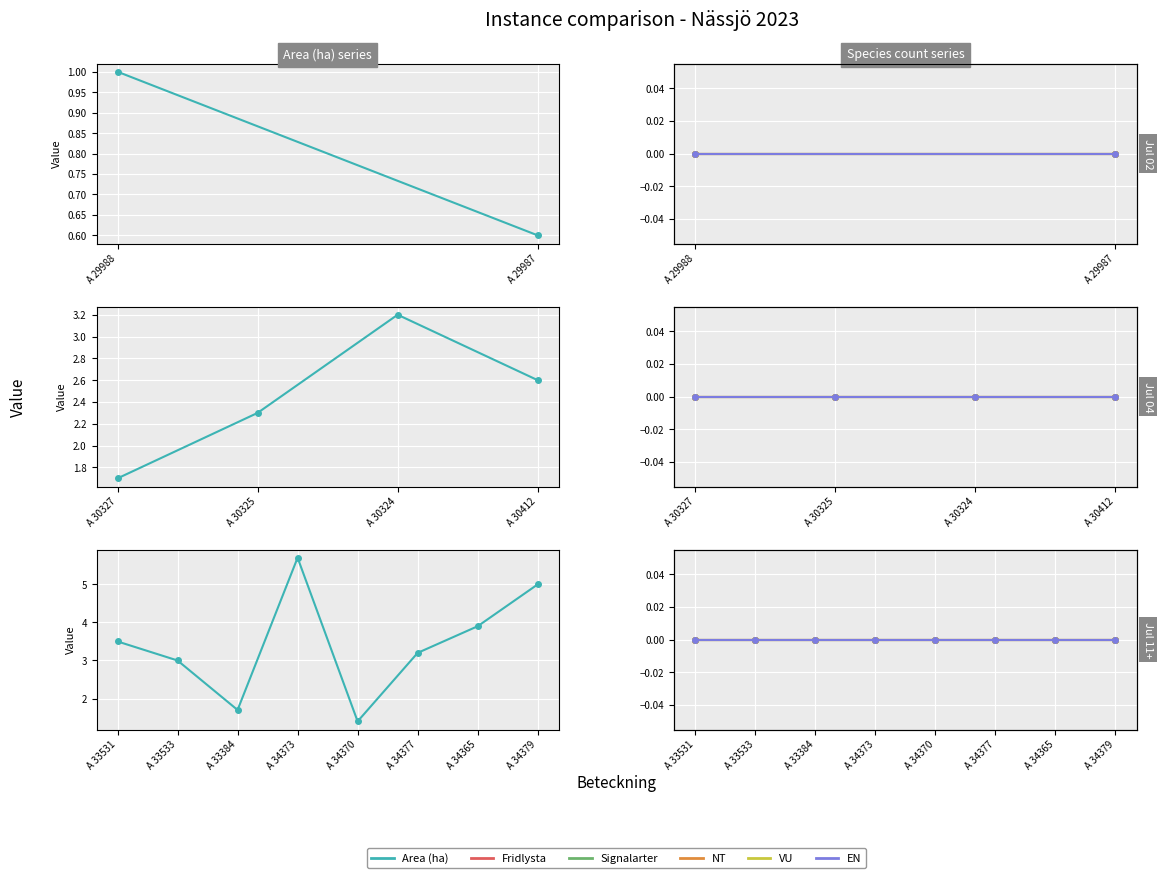

Which series changed the most between A 33531 and A 34373?

Area (ha)